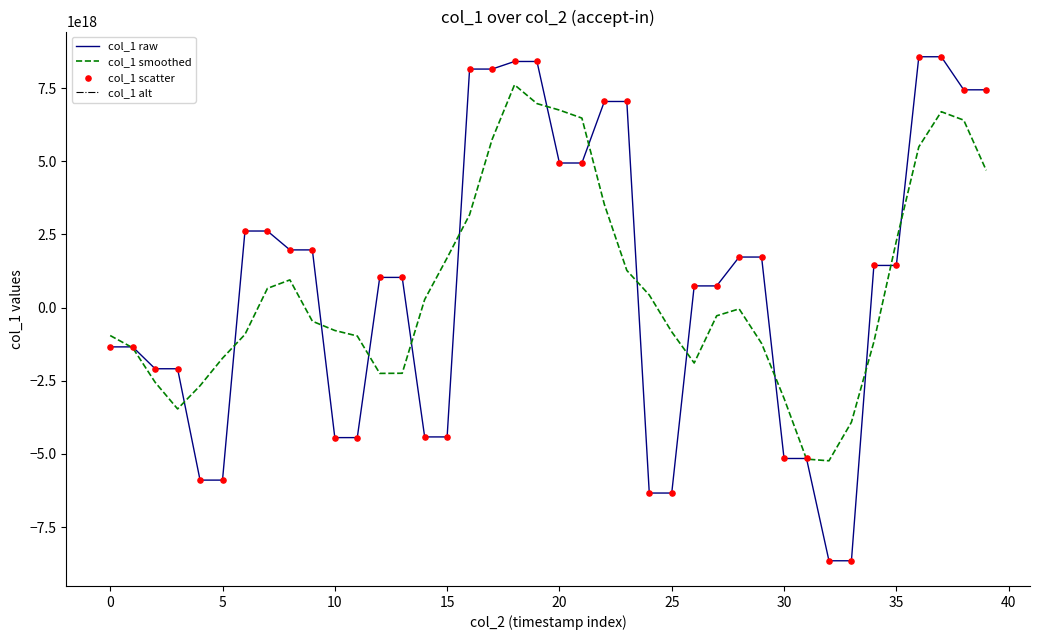

At how many categories does at least one series exceed -47694880003024896?

27